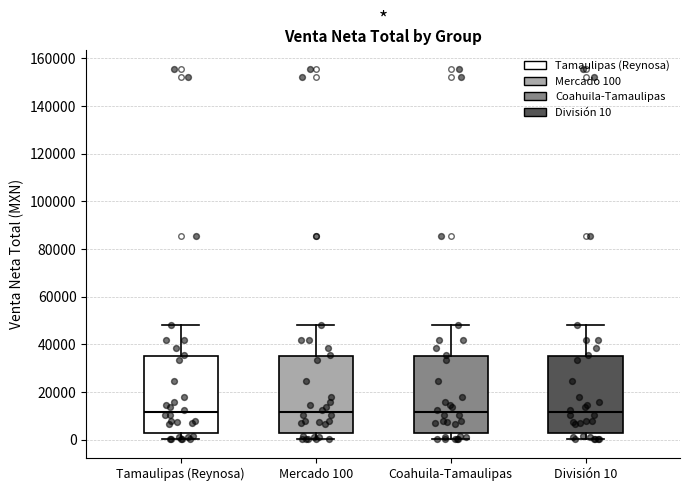

Where does the median line of the box for División 10 sit on the y-axis? The values are not printed on the chart, so give them approximately, as read against the axis.

12000